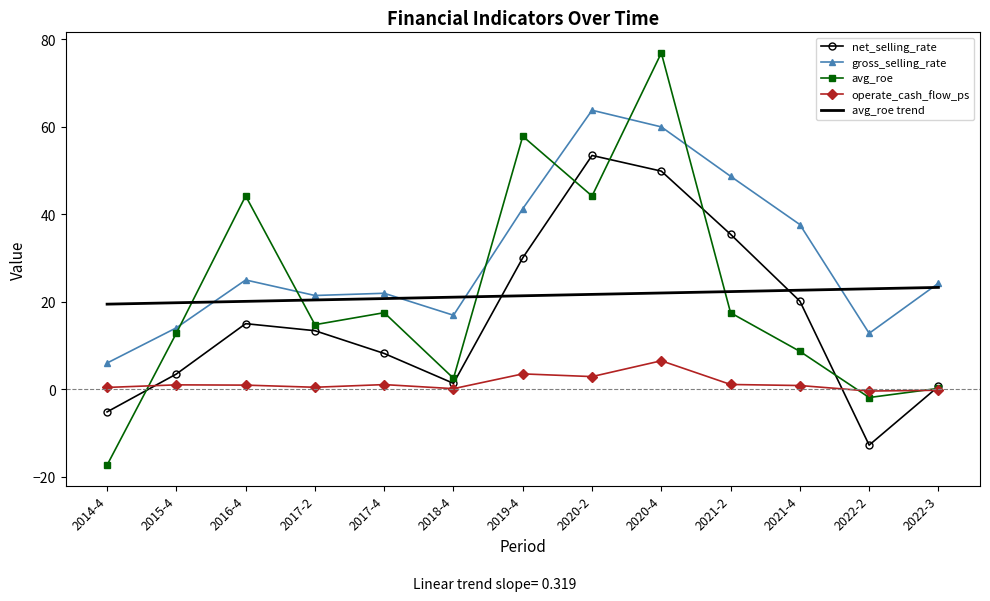

What is the smallest value displayed?

-17.4